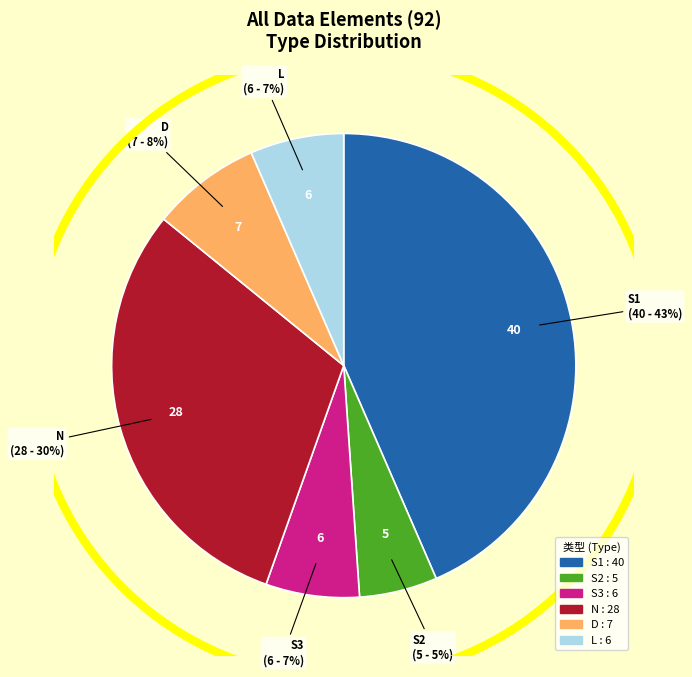

True or false: D accounts for 8% of the total.

True